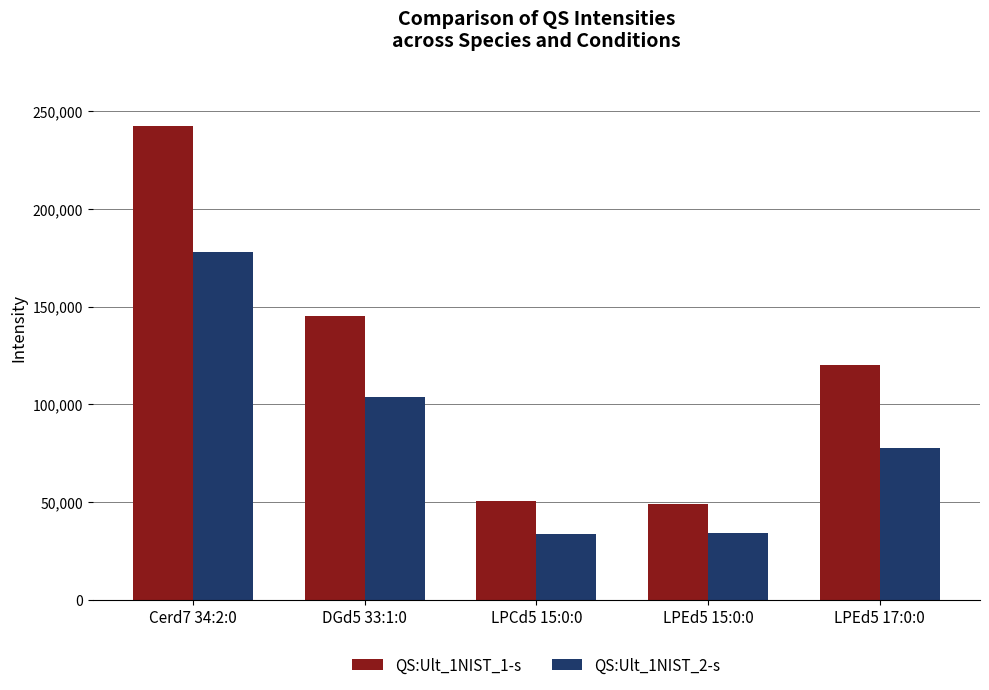

Rank the series by their average value, from highest to lowest.

QS:Ult_1NIST_1-s, QS:Ult_1NIST_2-s